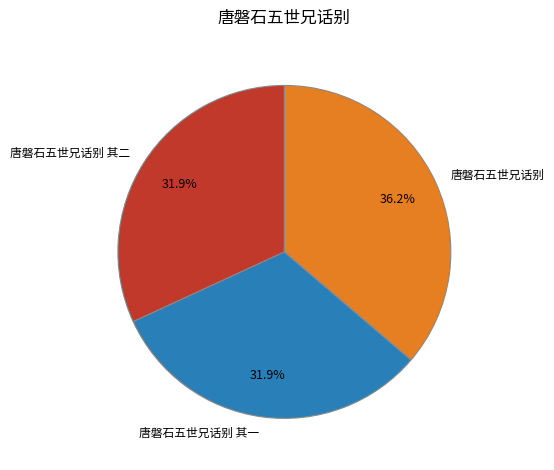

How many slices are in this pie chart?

3